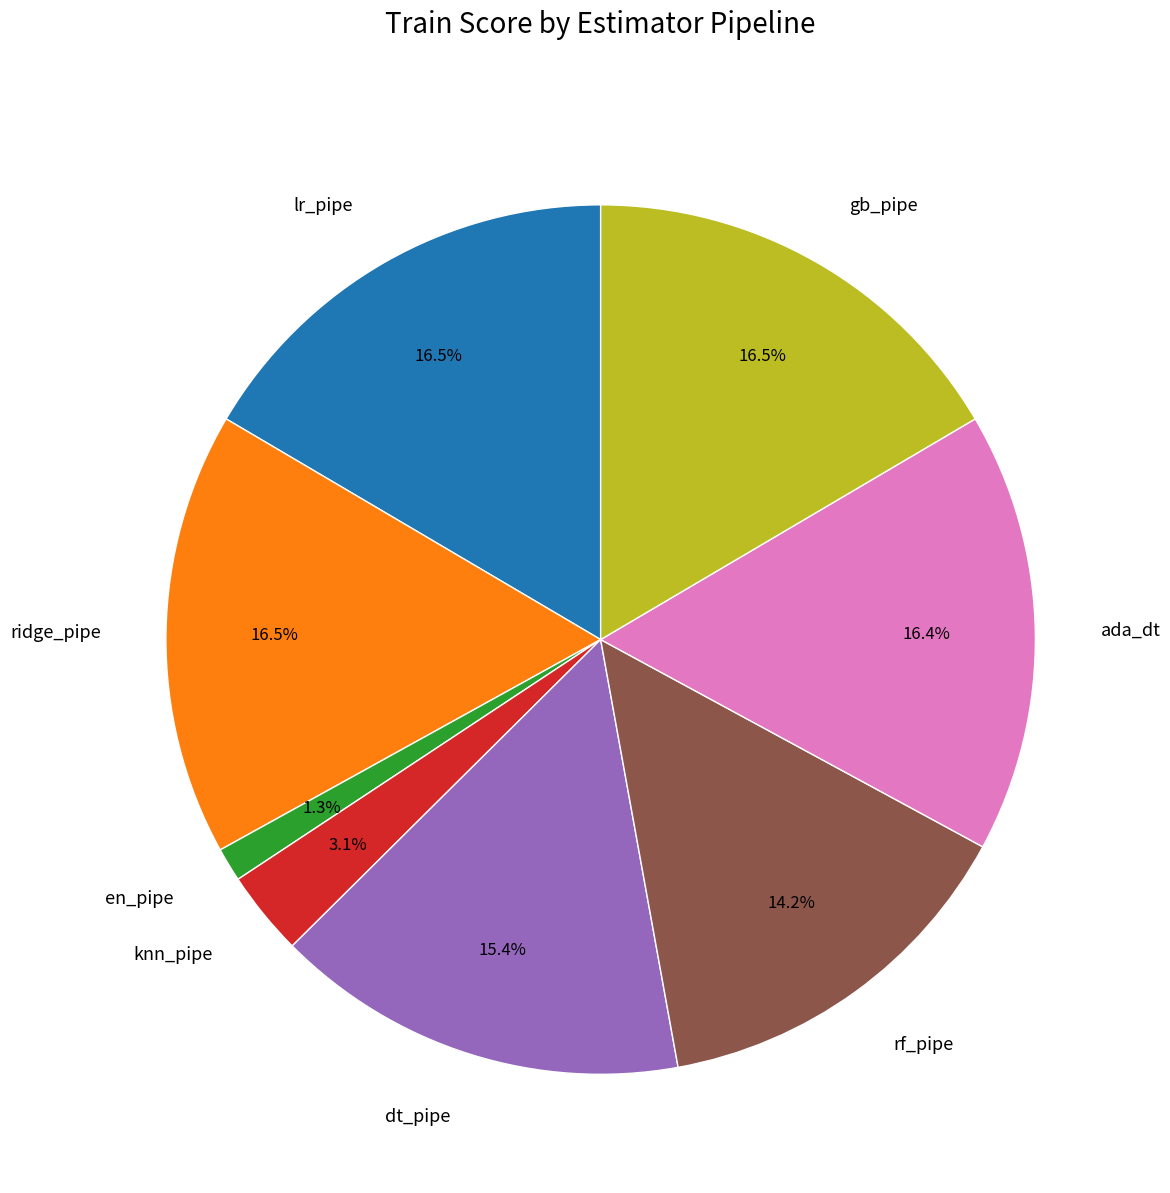

What is the smallest slice in the pie chart?

en_pipe